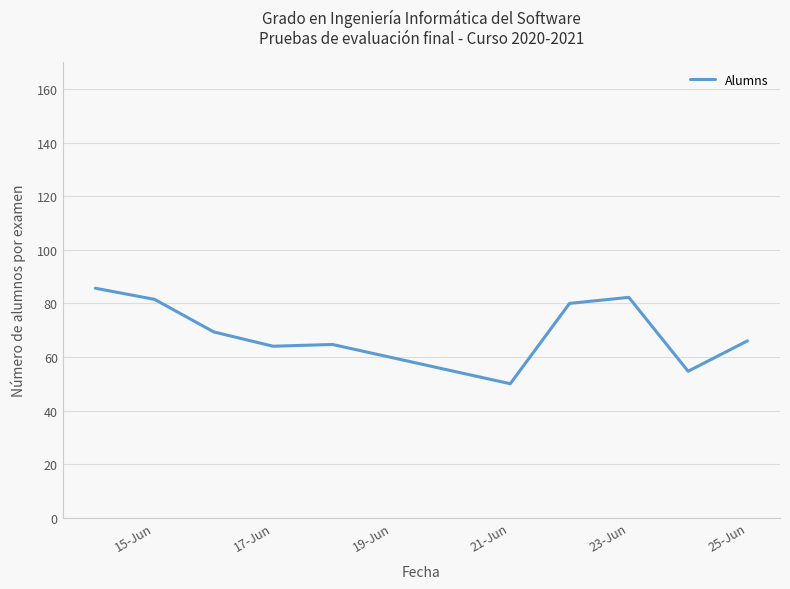

What is the maximum value shown in the chart?

85.7